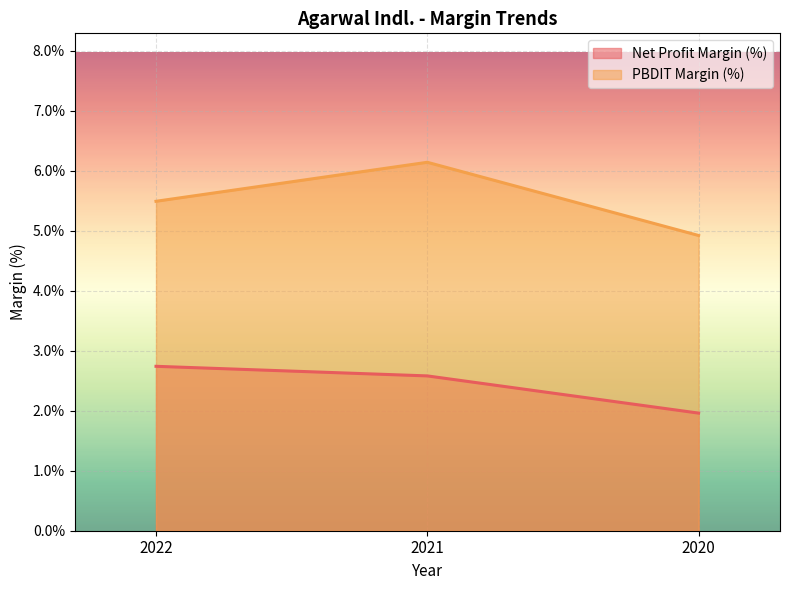

What is the difference between the second highest and minimum values in the PBDIT Margin (%) series?

0.6